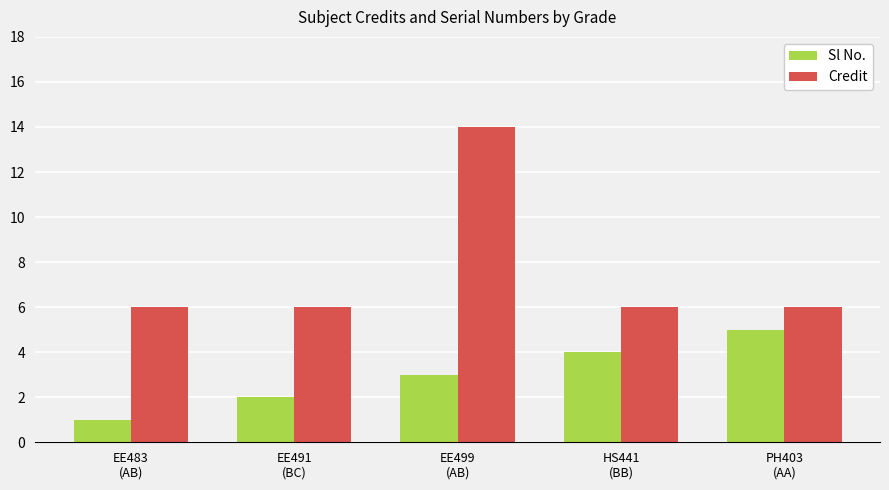

What is the label of the 4th bar from the left?

HS441
(BB)